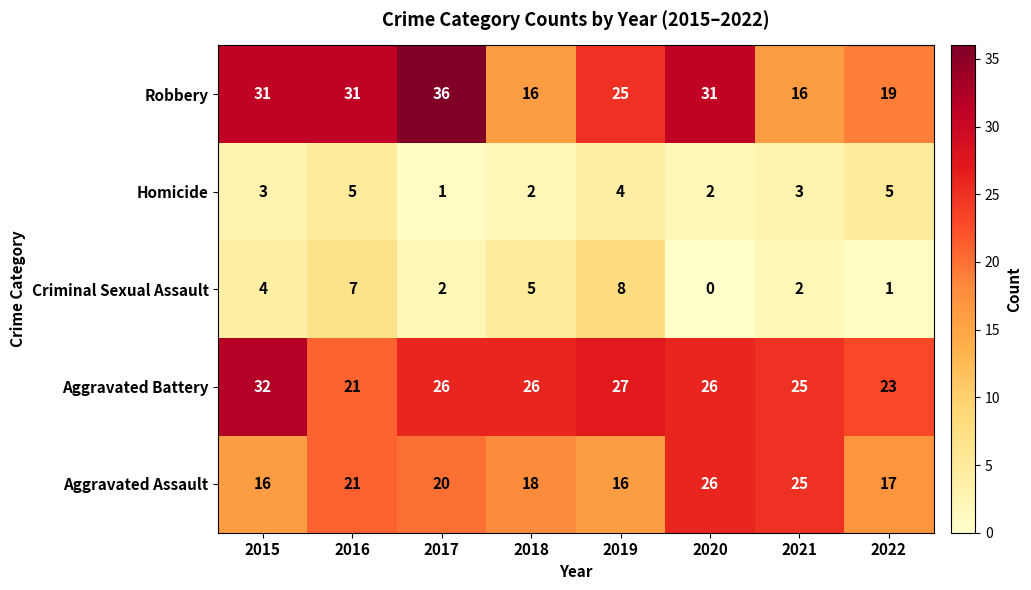

Which series has the largest total across all categories?

Aggravated Battery